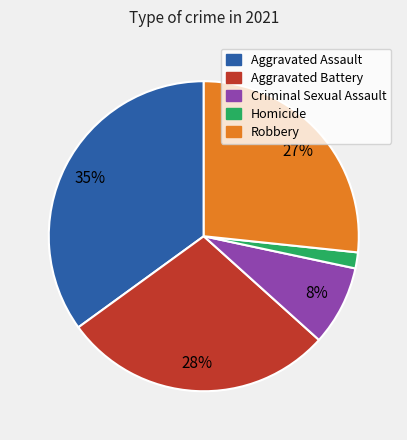

Is it true that Aggravated Assault is 26% of the pie?

False